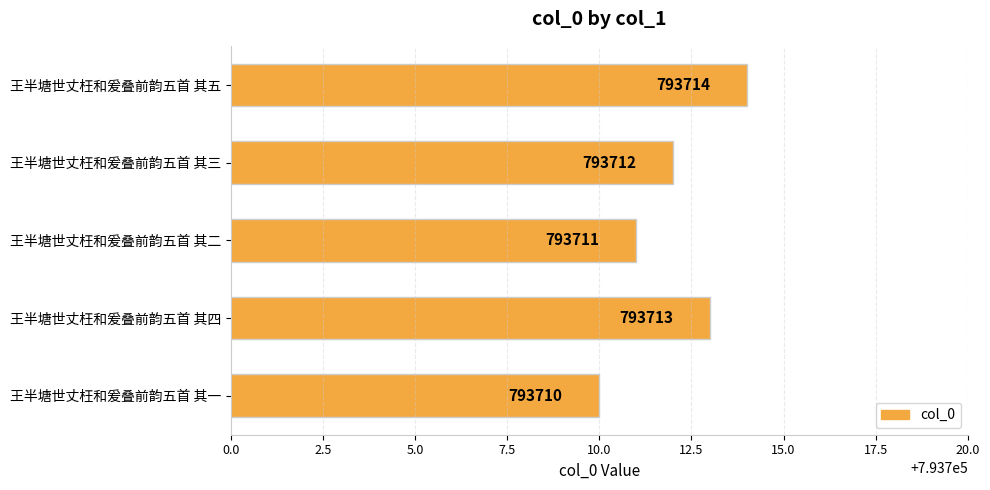

Reading top to bottom, list all the values displayed in this chart.

793714	793712	793711	793713	793710